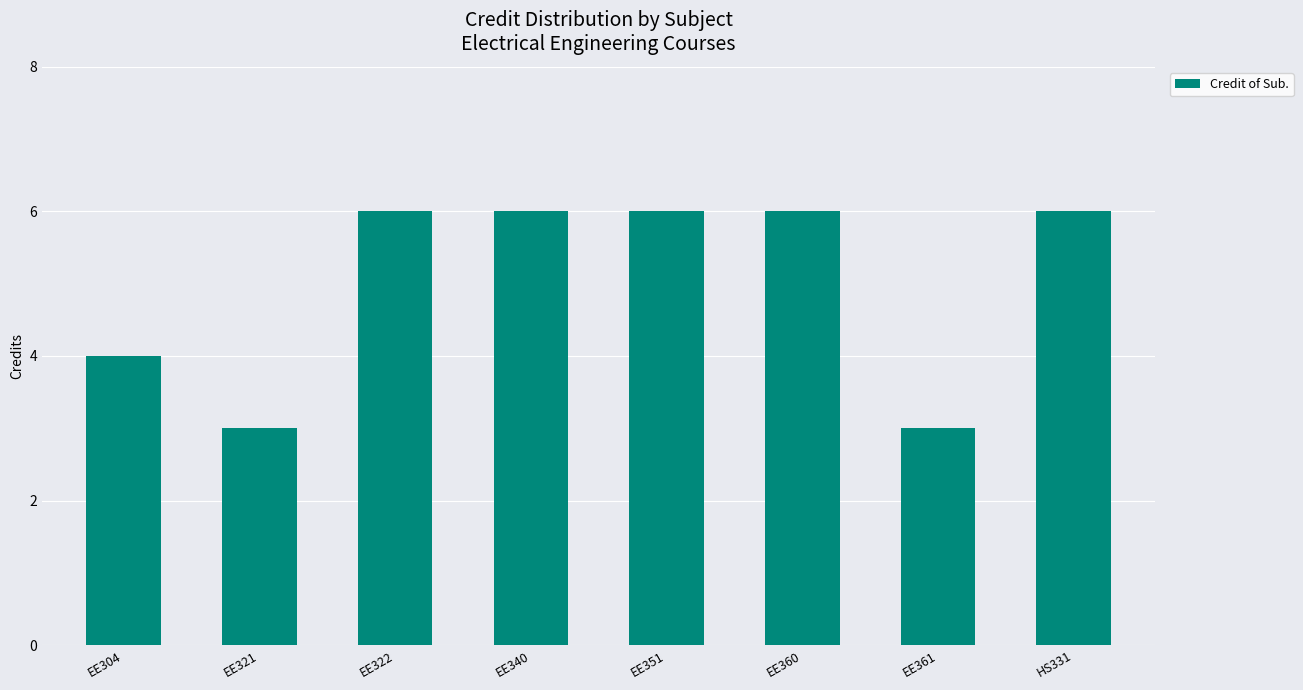

Read the value at HS331.

6